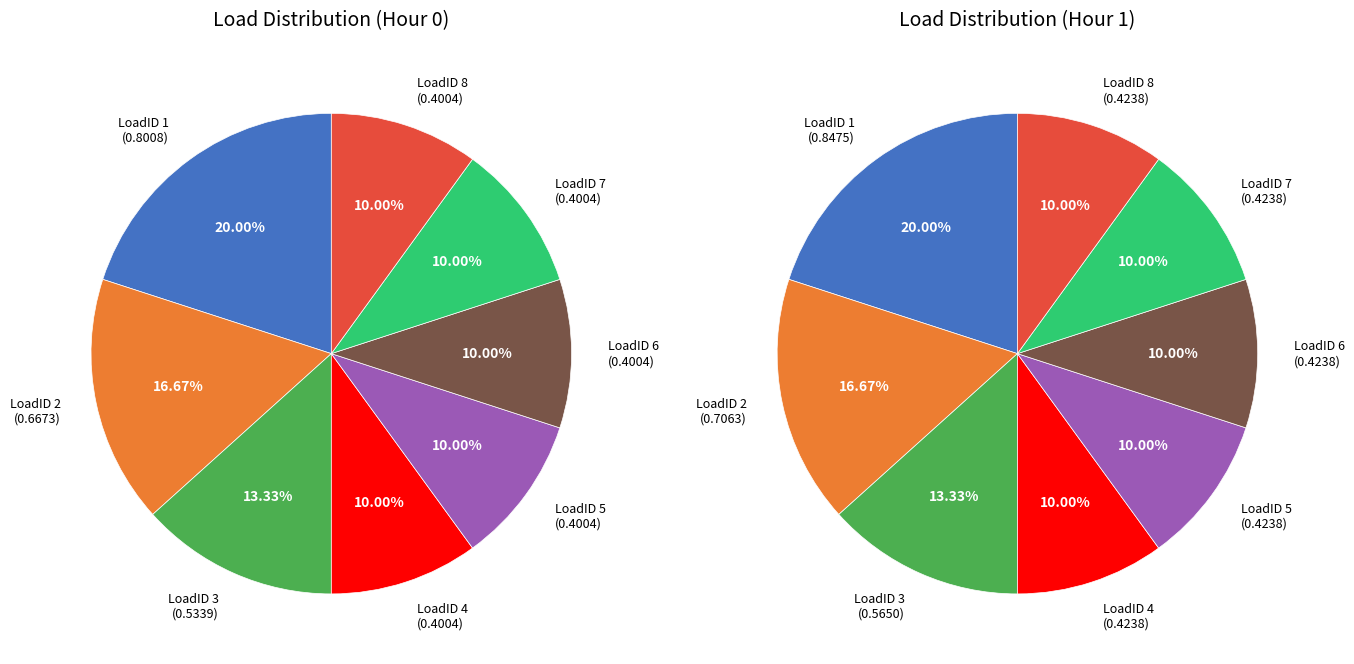

Does any single category account for the majority?

No